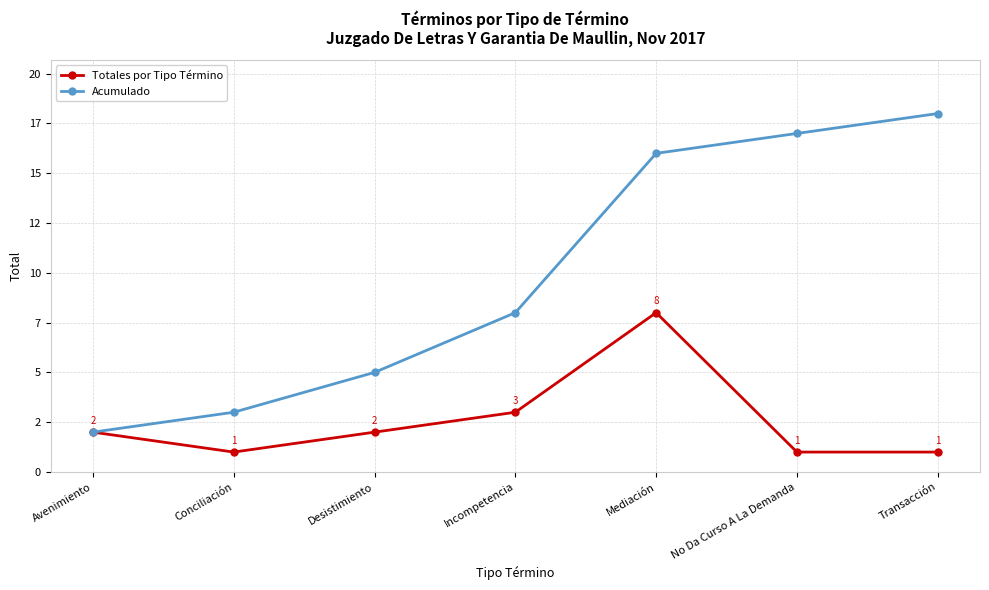

What are all the series names shown in the legend?

Totales por Tipo Término, Acumulado